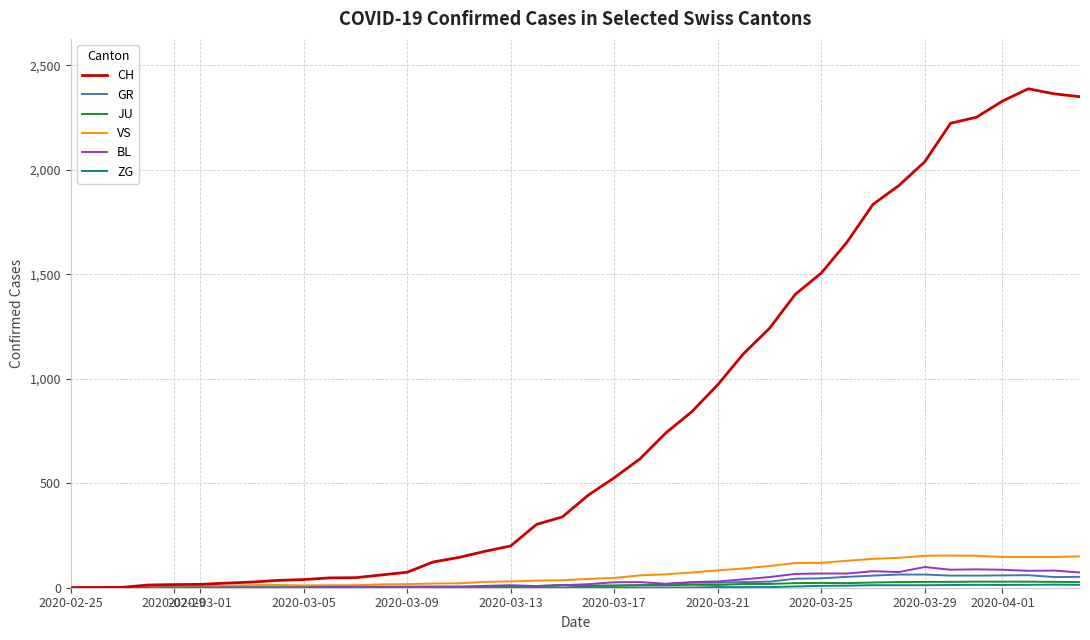

Which series has the largest total across all categories?

CH